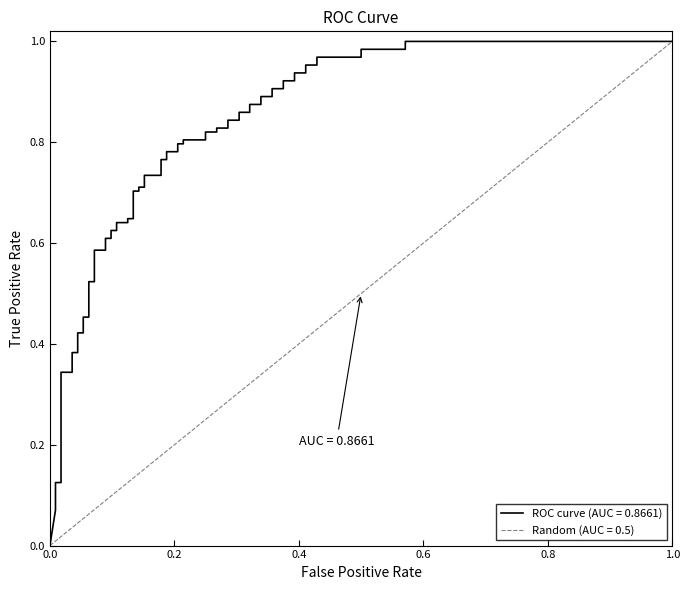

At how many categories does at least one series exceed 0?

39